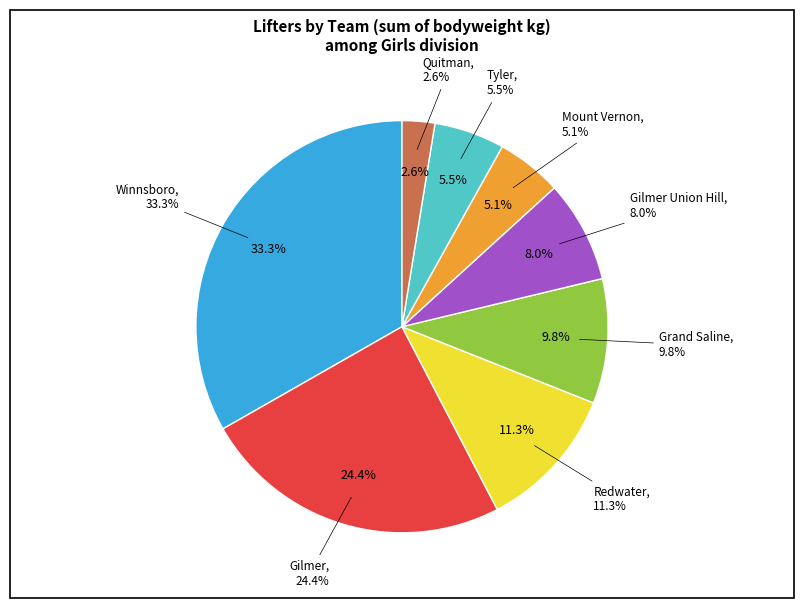

Does any single category account for the majority?

No